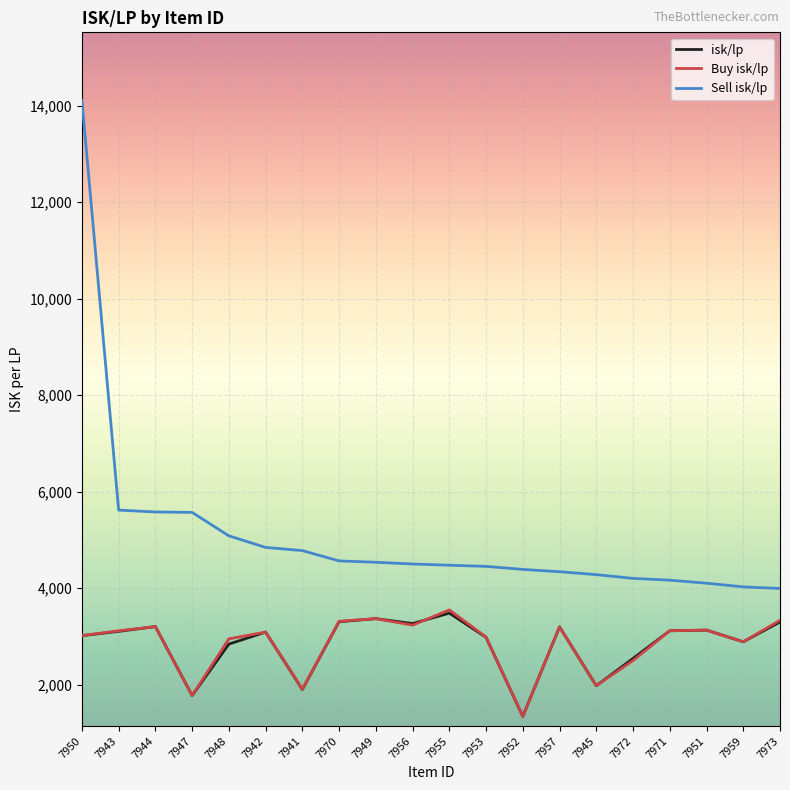

What is the difference between the highest and lowest values at 7972?

1702.7